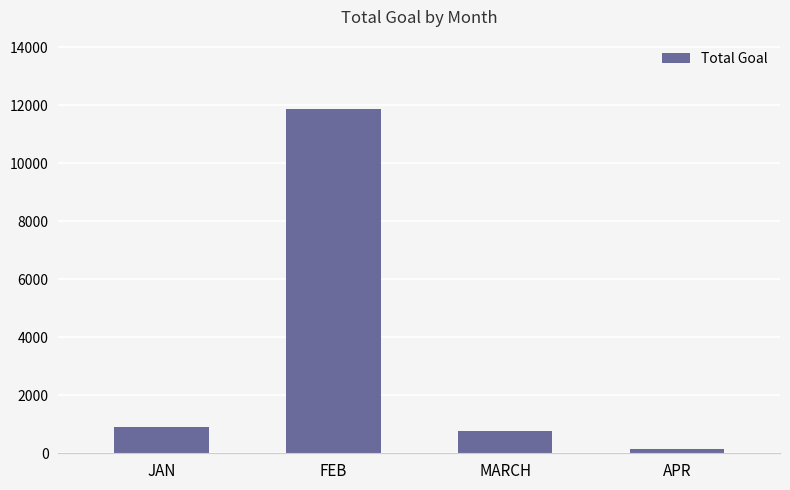

What is the difference between the second highest and second lowest values?

168